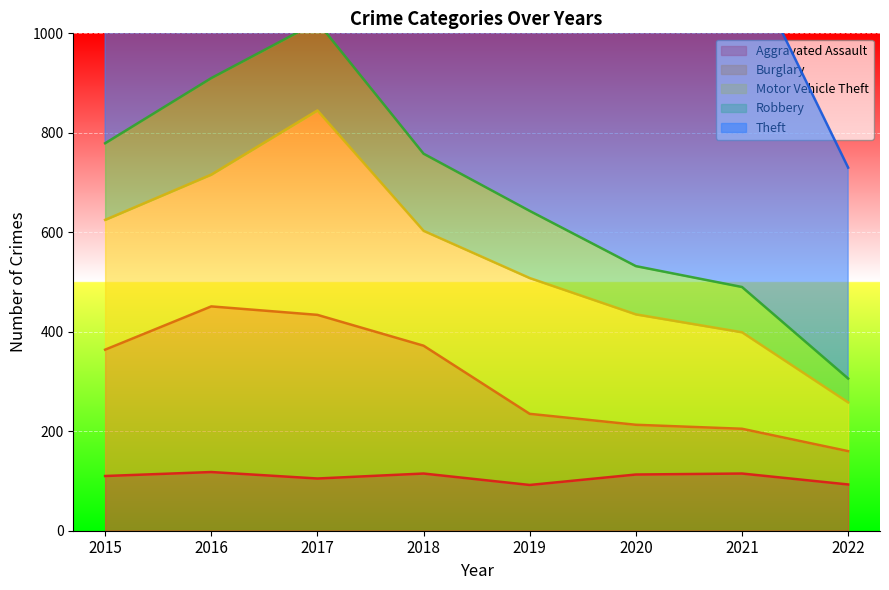

Which series has the widest spread of values?

Robbery